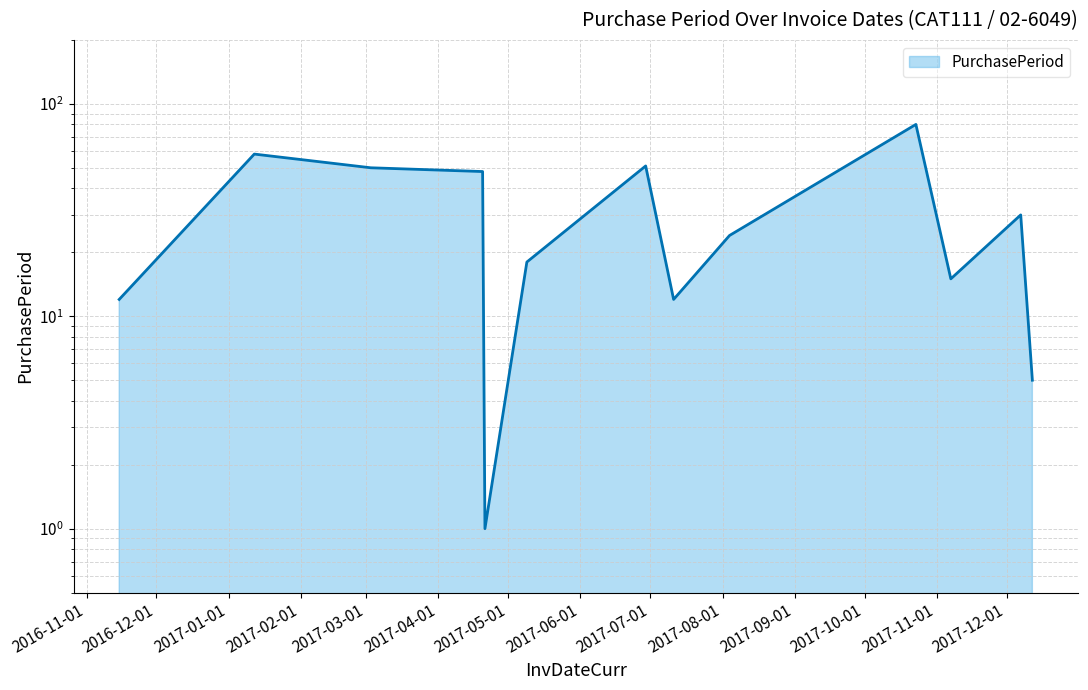

How many values exceed 24?

6